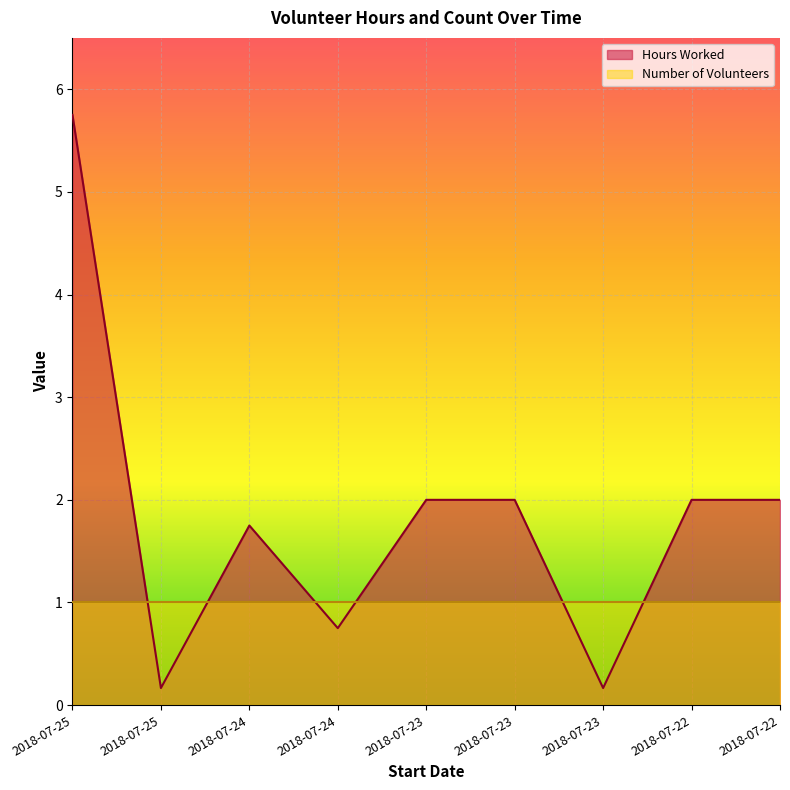

What is the difference between the values at 2018-07-23 and 2018-07-23?

1.8